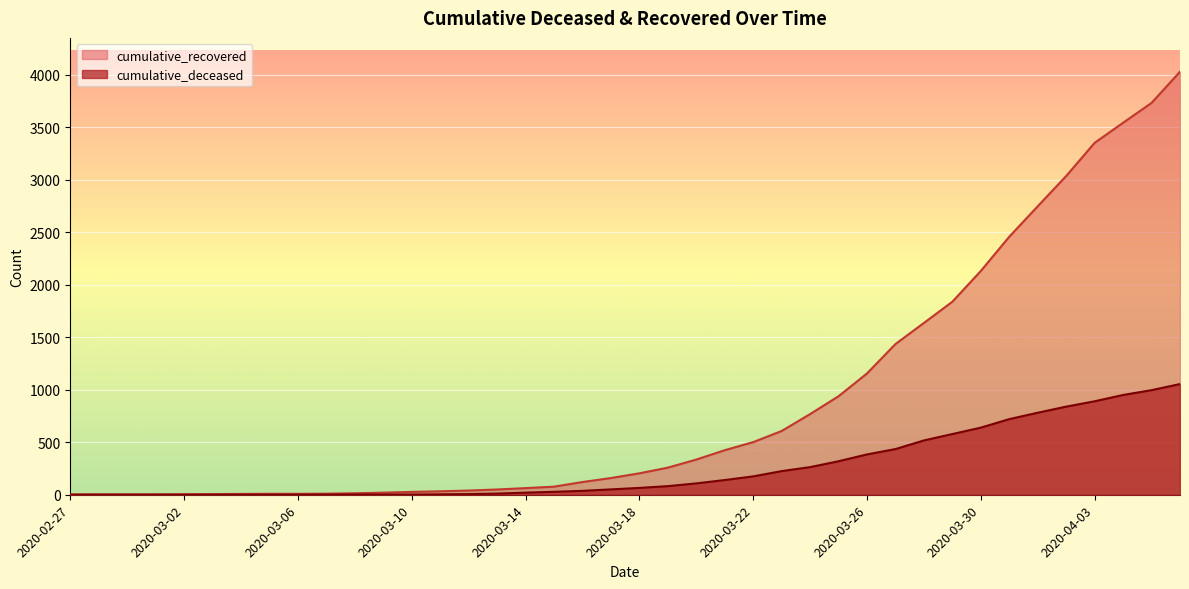

What is the average value of the cumulative_recovered series?

895